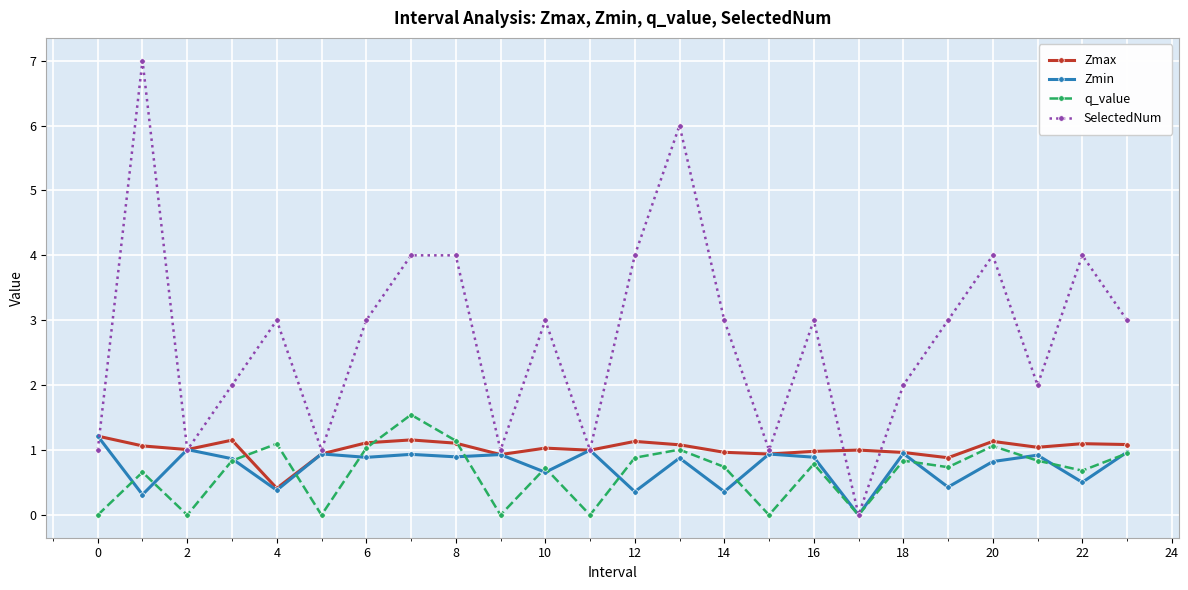

Which series has the largest total across all categories?

SelectedNum